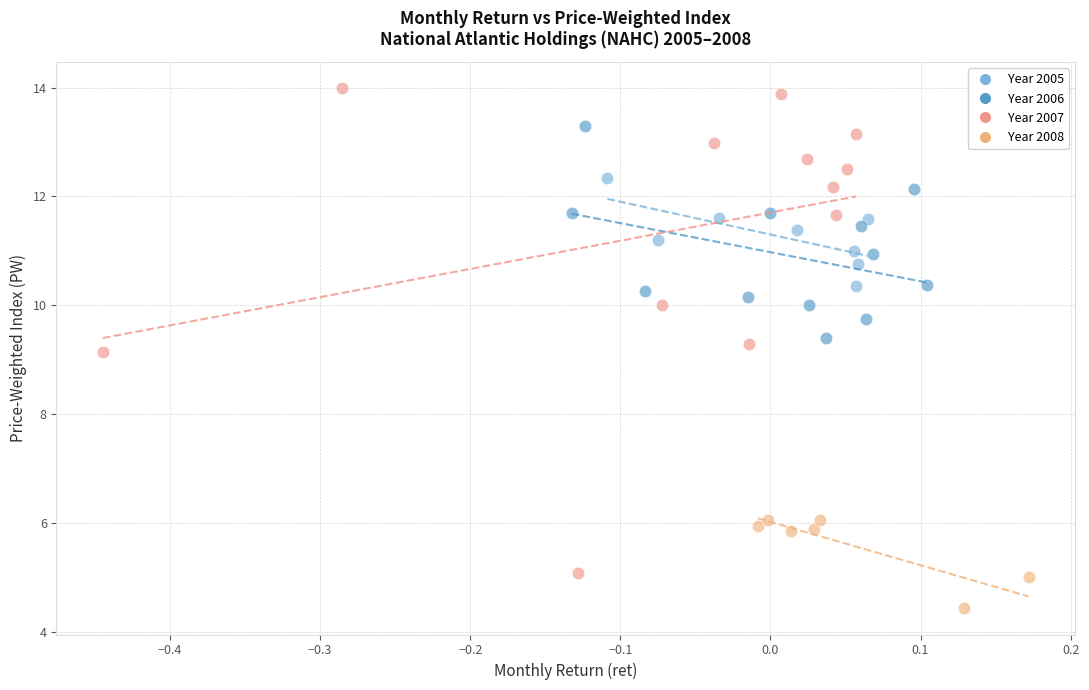

Which series has the largest Y range (max minus min)?

Year 2007